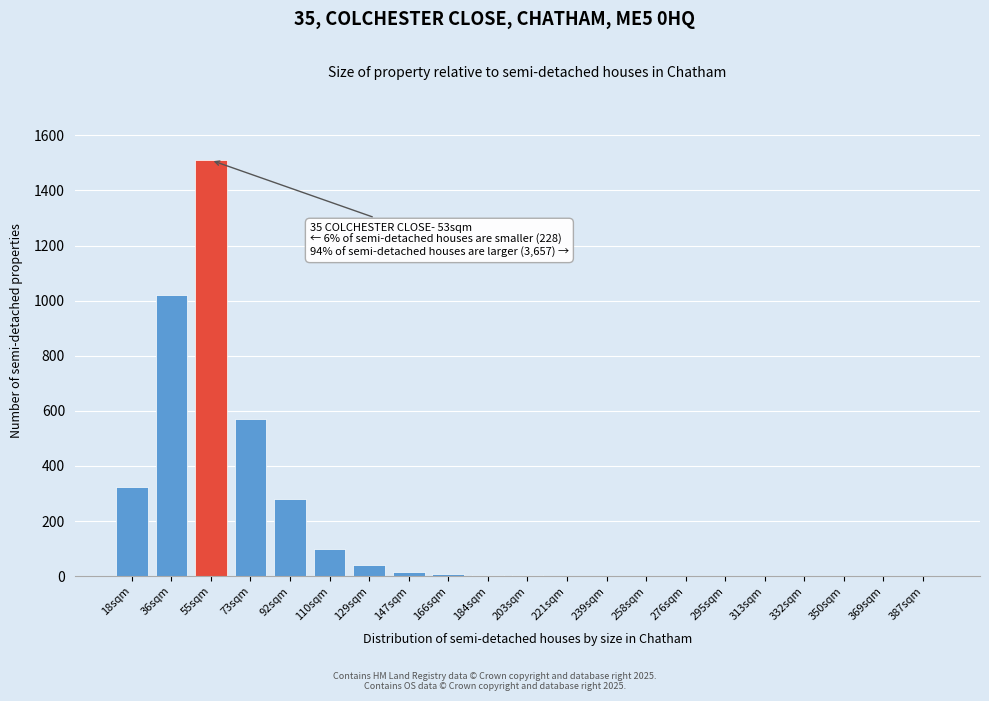

What is the sum of all values?

3884